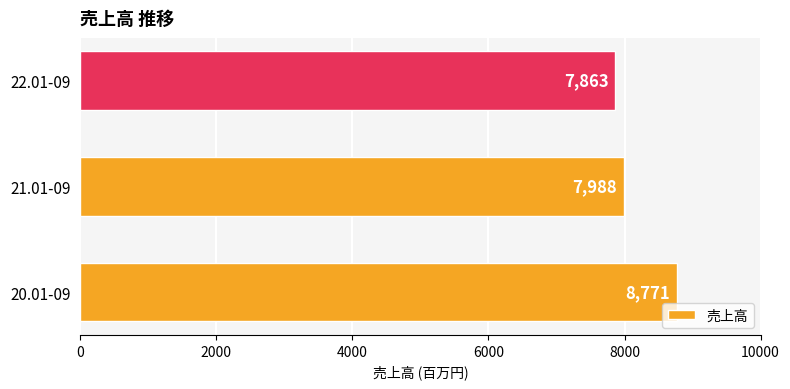

At which label is the value closest to 8317?

21.01-09